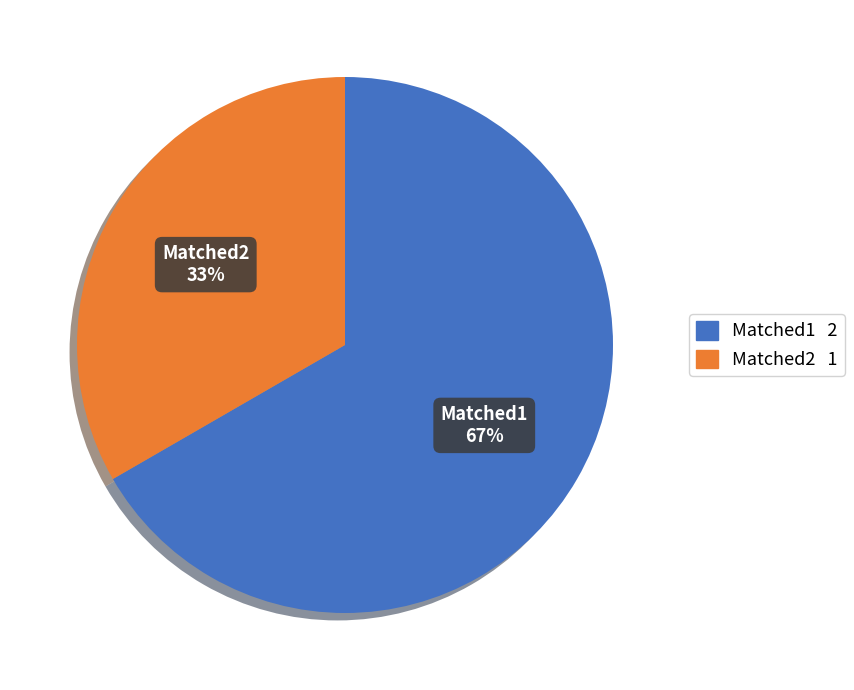

How many segments does this pie chart have?

2